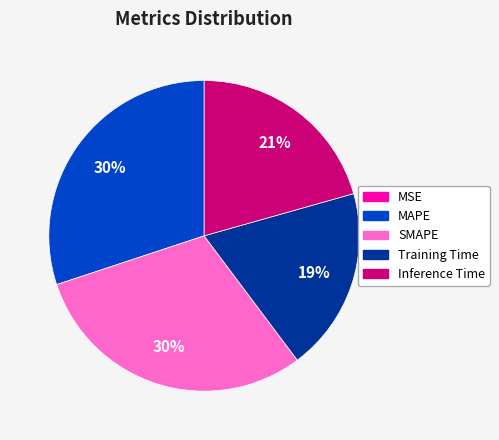

Is Training Time the majority of the pie?

No